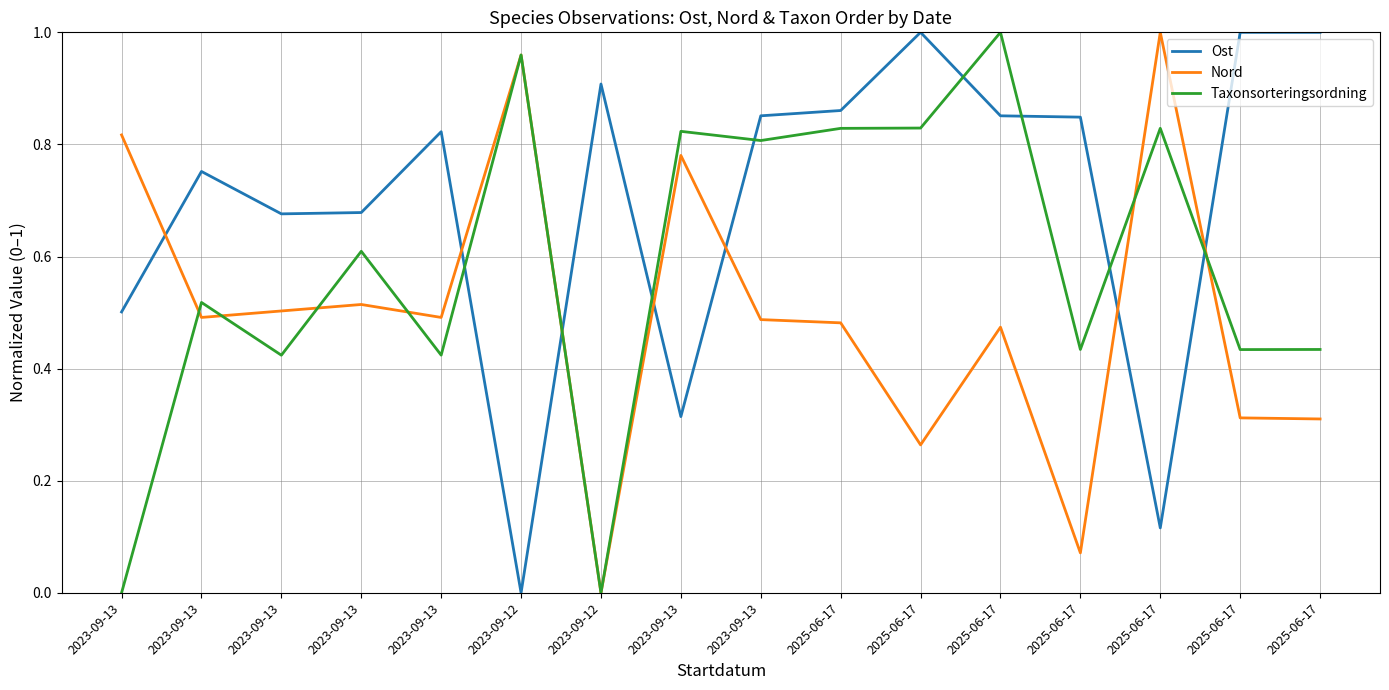

At which category is the sum across all series the highest?

2025-06-17